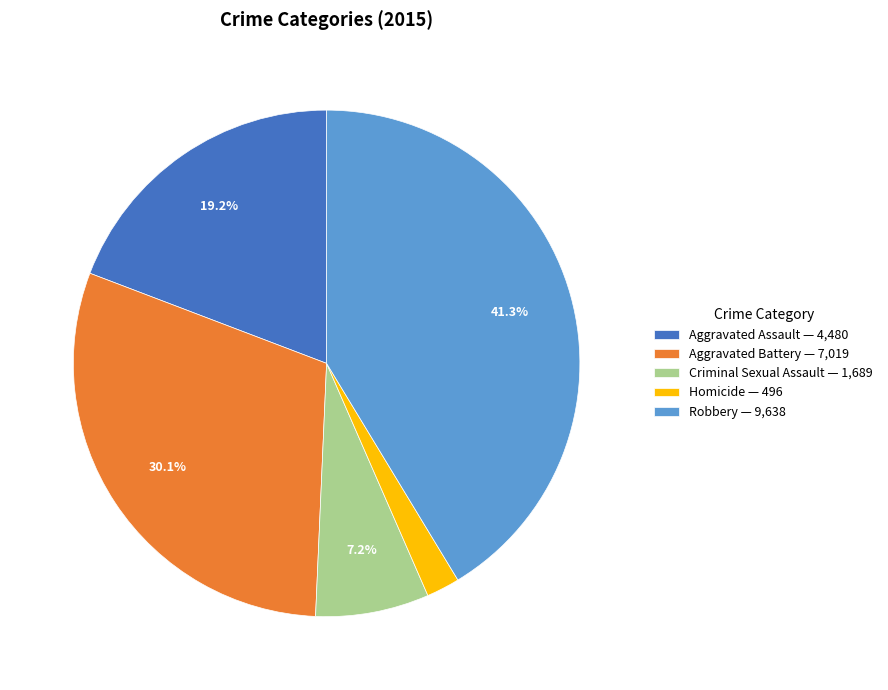

To the nearest percent, what portion does Homicide represent?

2%